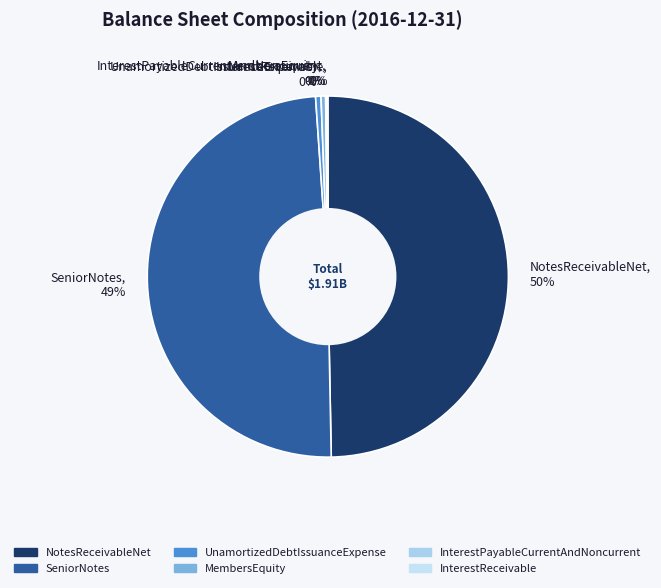

Do UnamortizedDebtIssuanceExpense, 0% and MembersEquity, 0% together represent more than half of the pie?

No